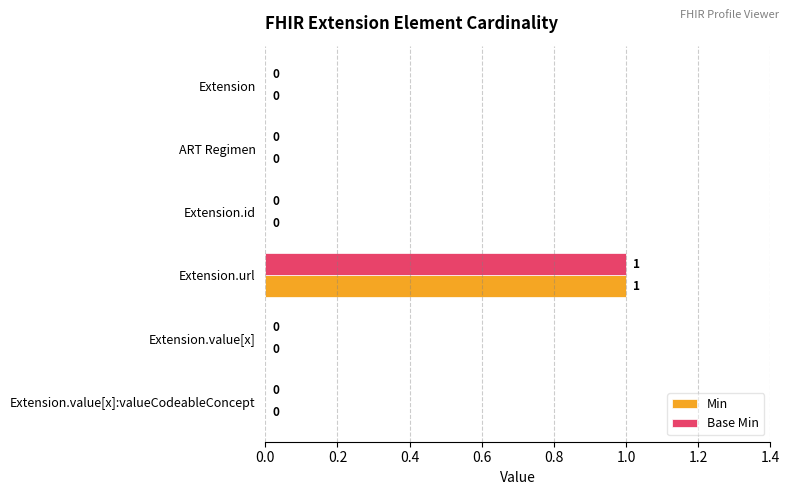

How many distinct data groups are displayed?

2